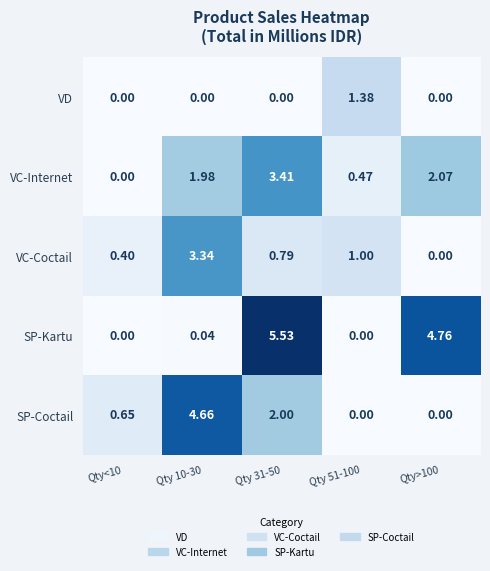

Rank the series by their maximum value, from lowest to highest.

VD, VC-Coctail, VC-Internet, SP-Coctail, SP-Kartu